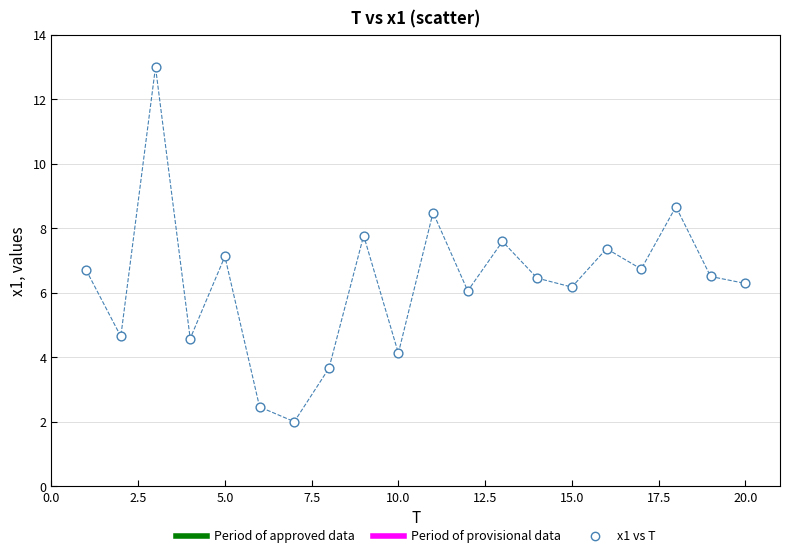

What is the range of X values (max minus min)?

19.0